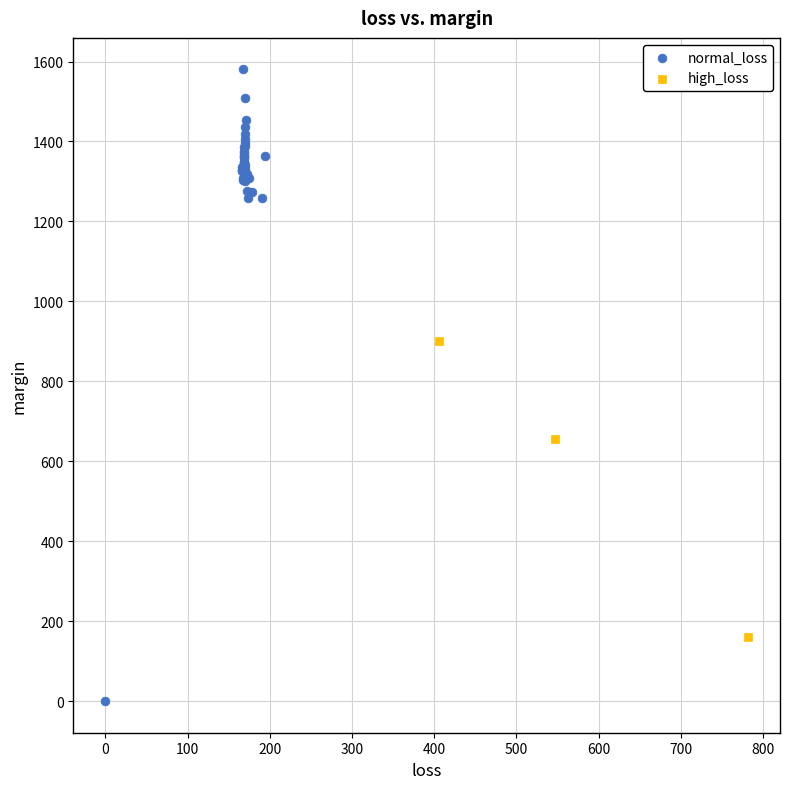

Which series reaches the minimum Y coordinate?

normal_loss